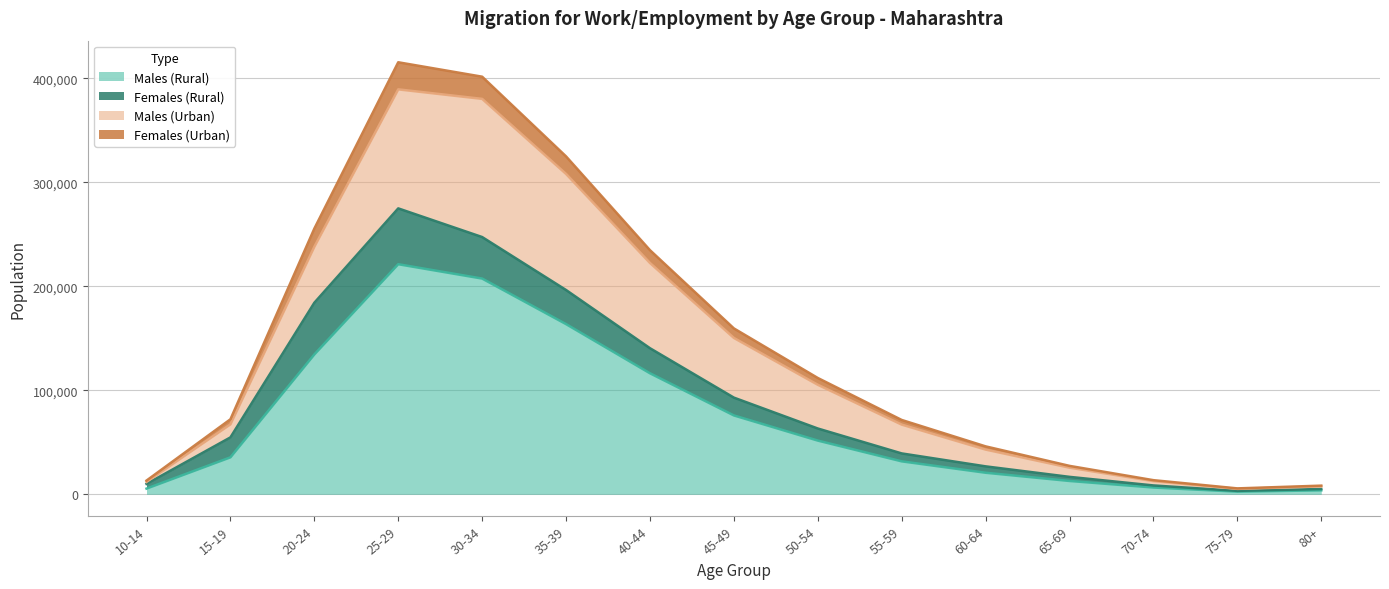

Between 30-34 and 35-39, which is larger?

30-34